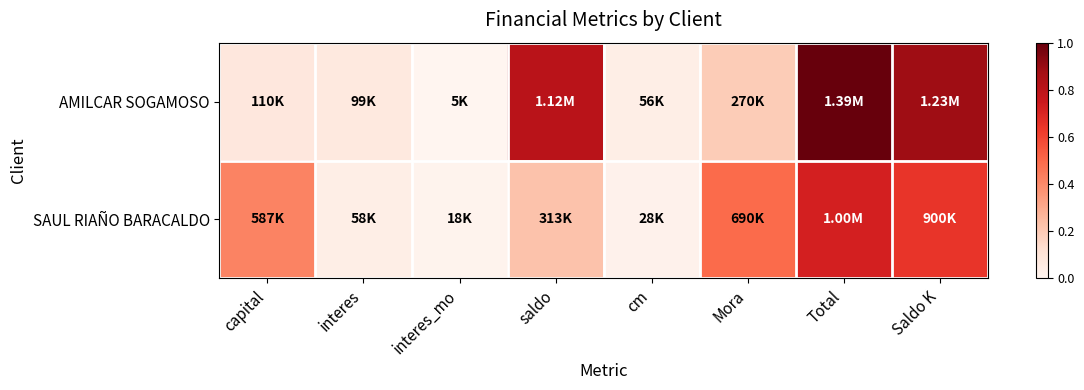

How many series are shown in this chart?

2